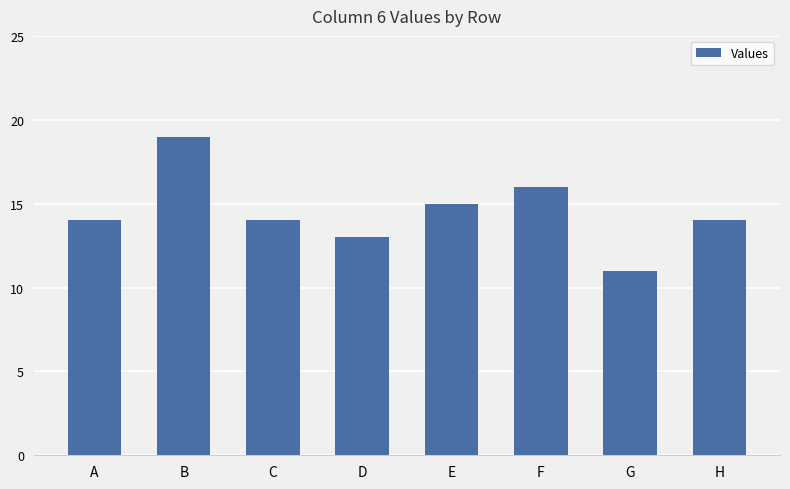

What is the sum of the values at B and G?

30